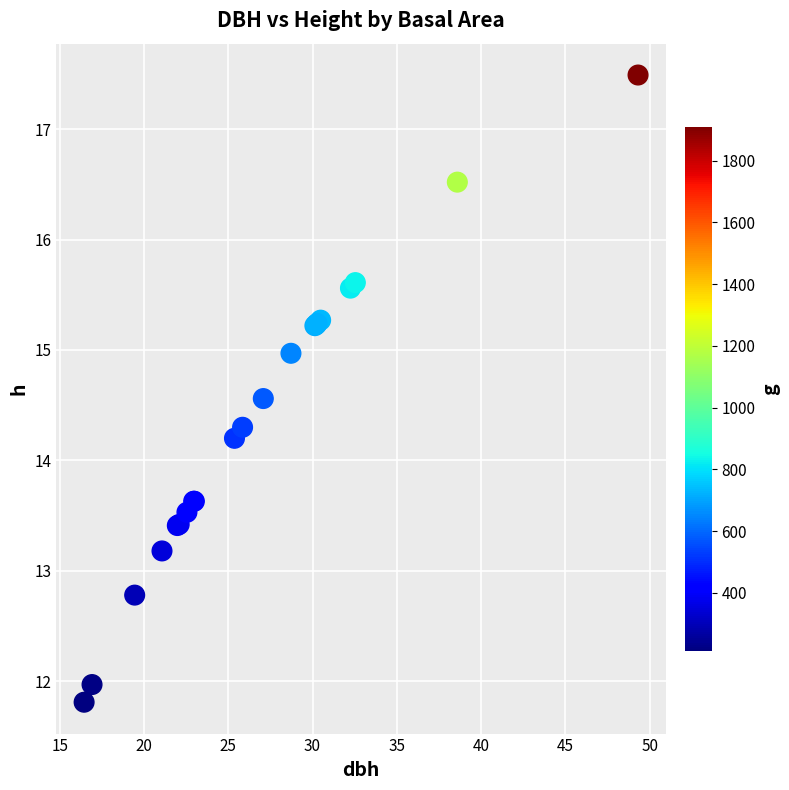

What Y value in the scatter plot is closest to 14?

14.2